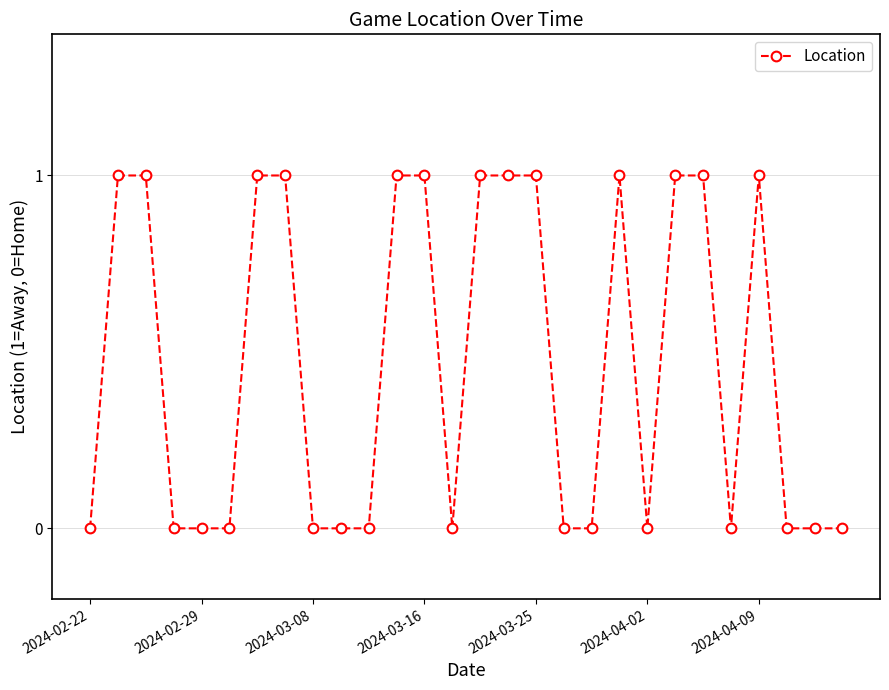

What is the value of the 13th point from the left?

1